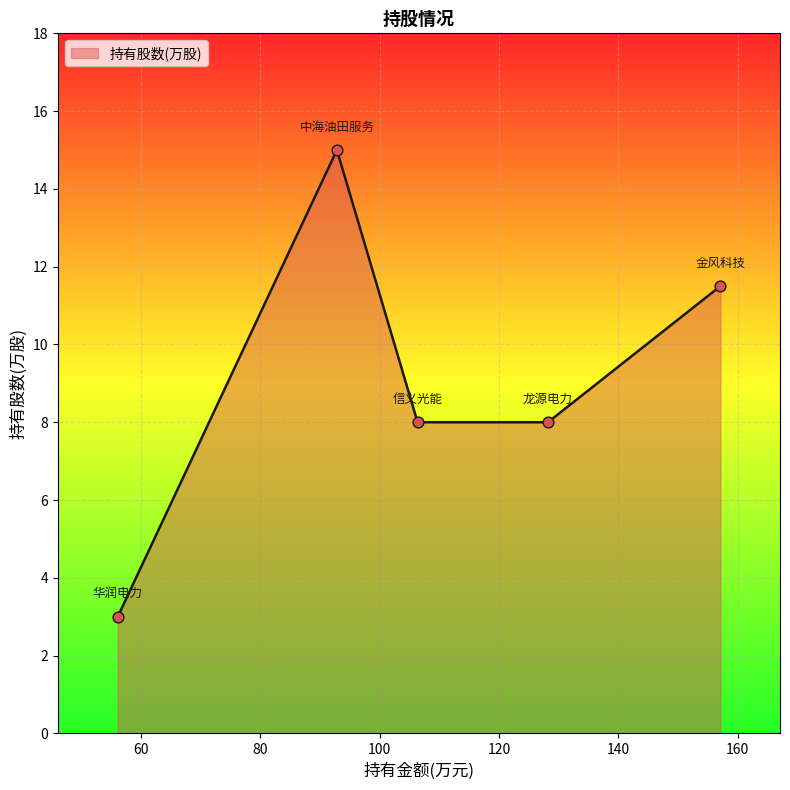

What is the average value?

9.1